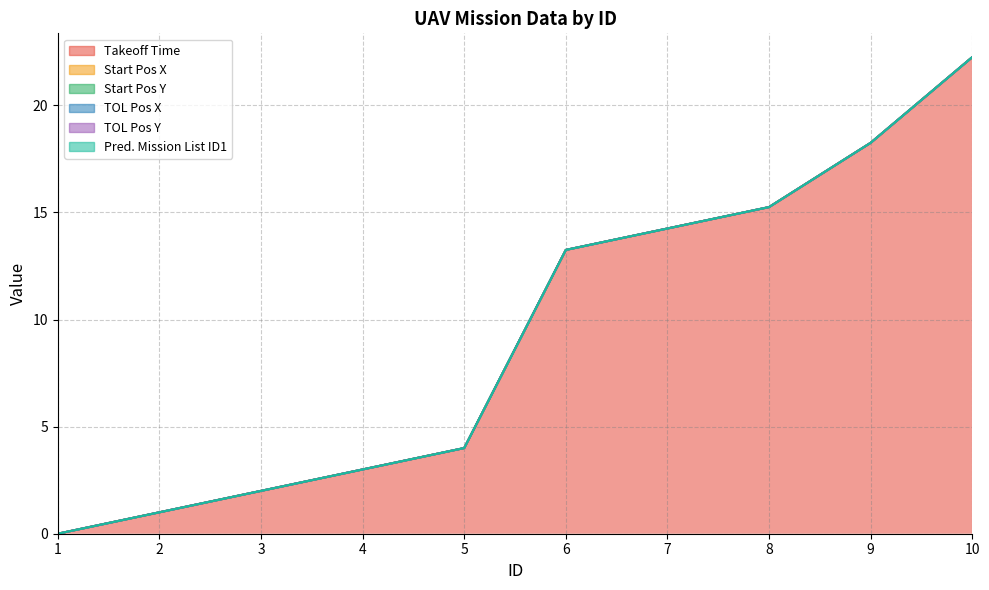

Rank the series at 7 from highest to lowest value.

Takeoff Time, Start Pos X, Start Pos Y, TOL Pos X, TOL Pos Y, Pred. Mission List ID1